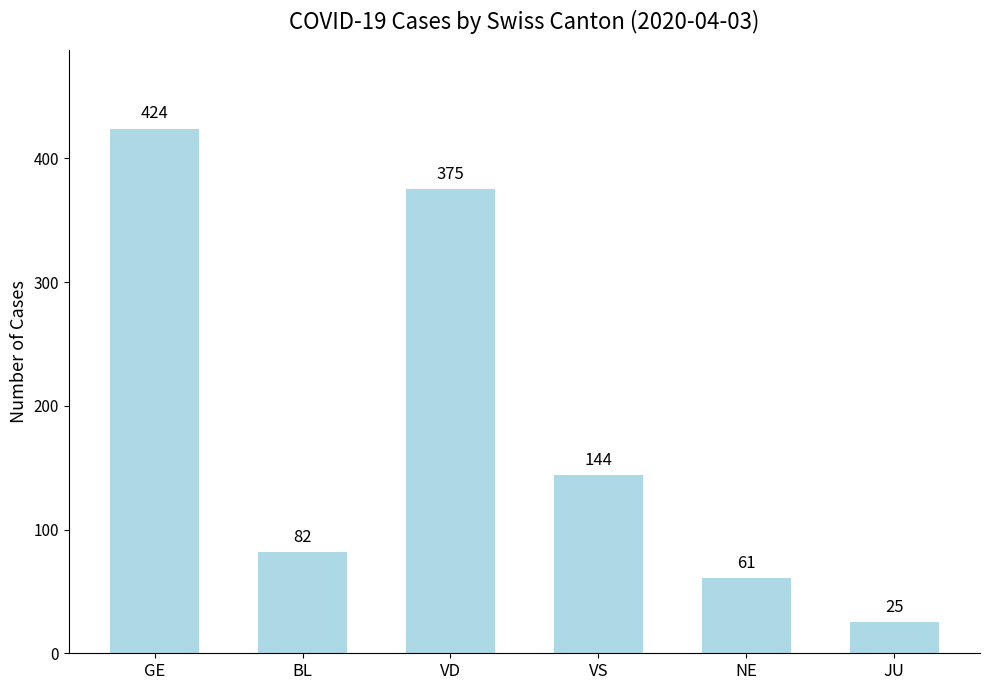

What is the difference between the values at VD and GE?

49